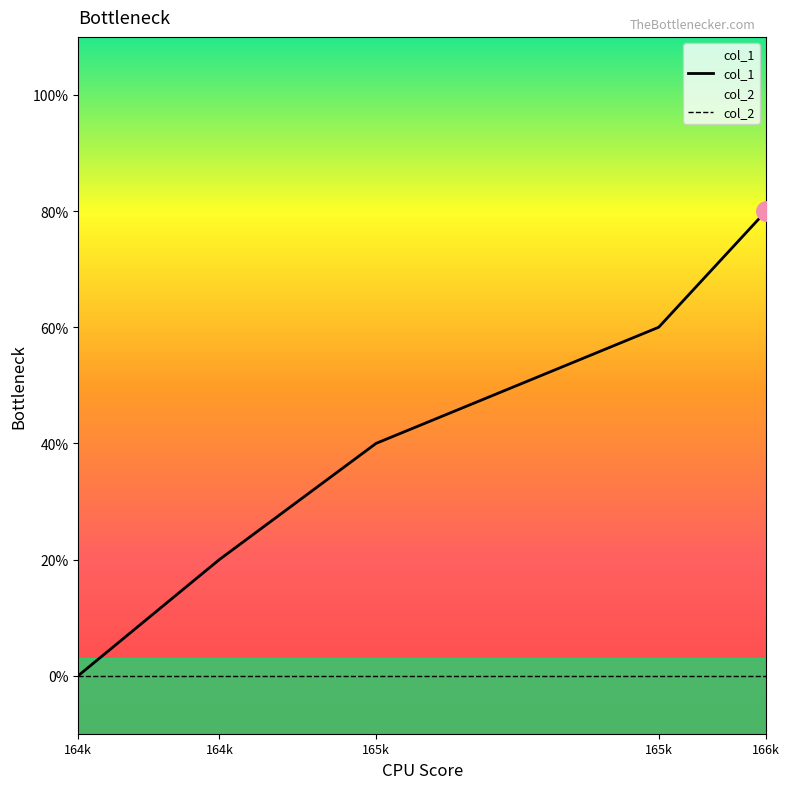

The value of col_1 at 165k is 3. True or false?

False